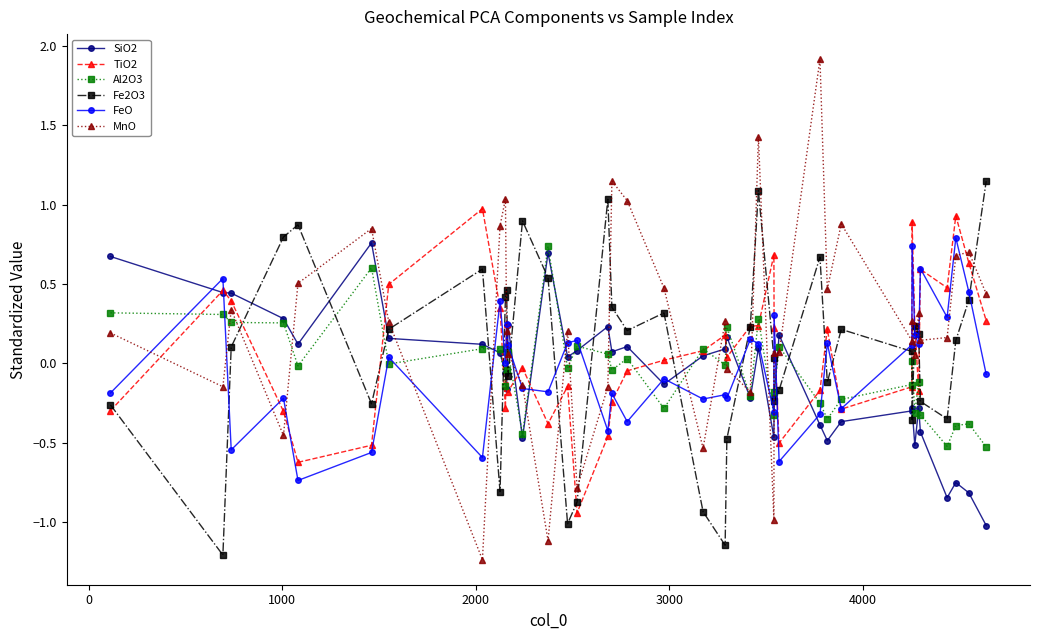

How many data points in Fe2O3 are less than 0?

16